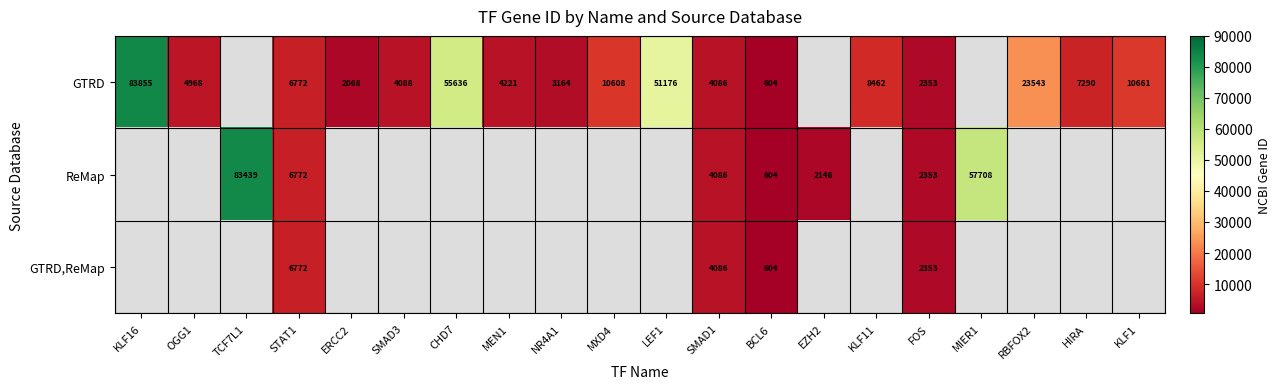

Is it true that GTRD,ReMap equals 5650 at SMAD1?

False